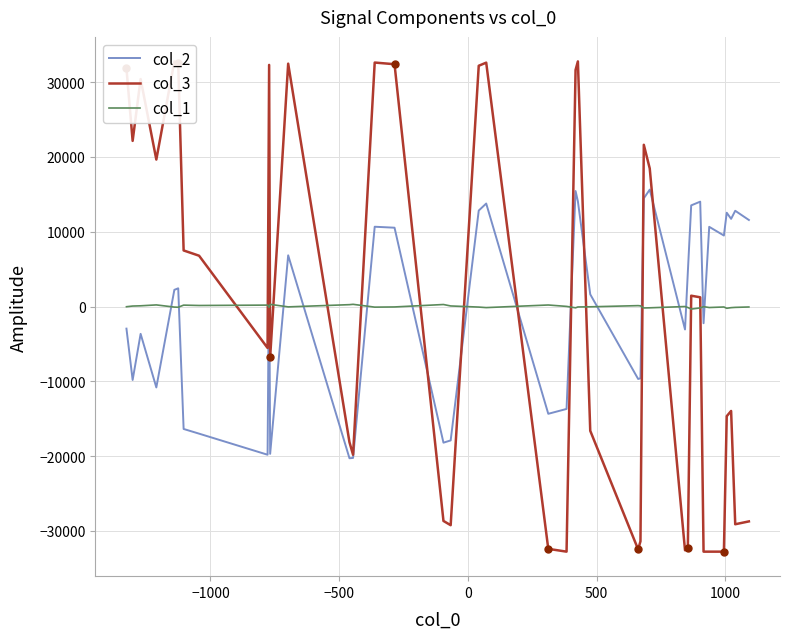

How many data points in col_3 are less than 1233?

20